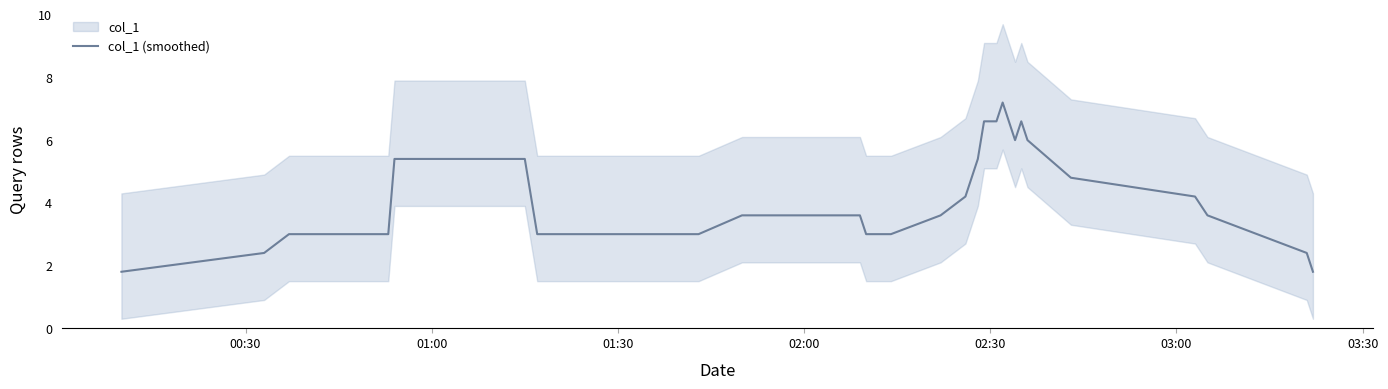

How many values are below 3?

4